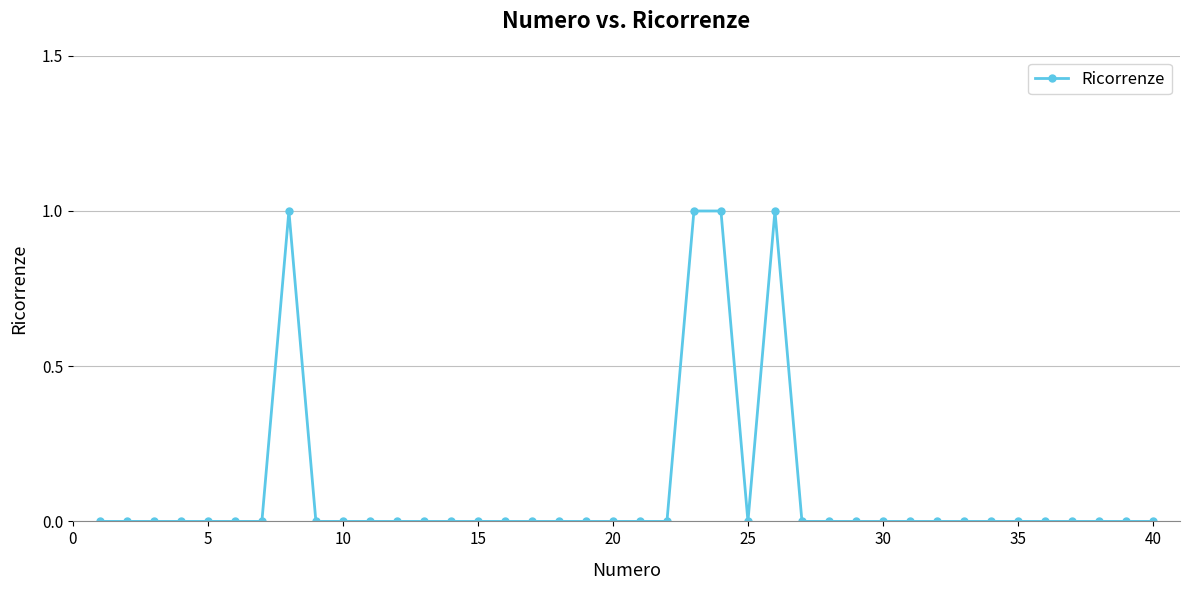

True or false: there are more than 1 points higher than both neighbors.

True